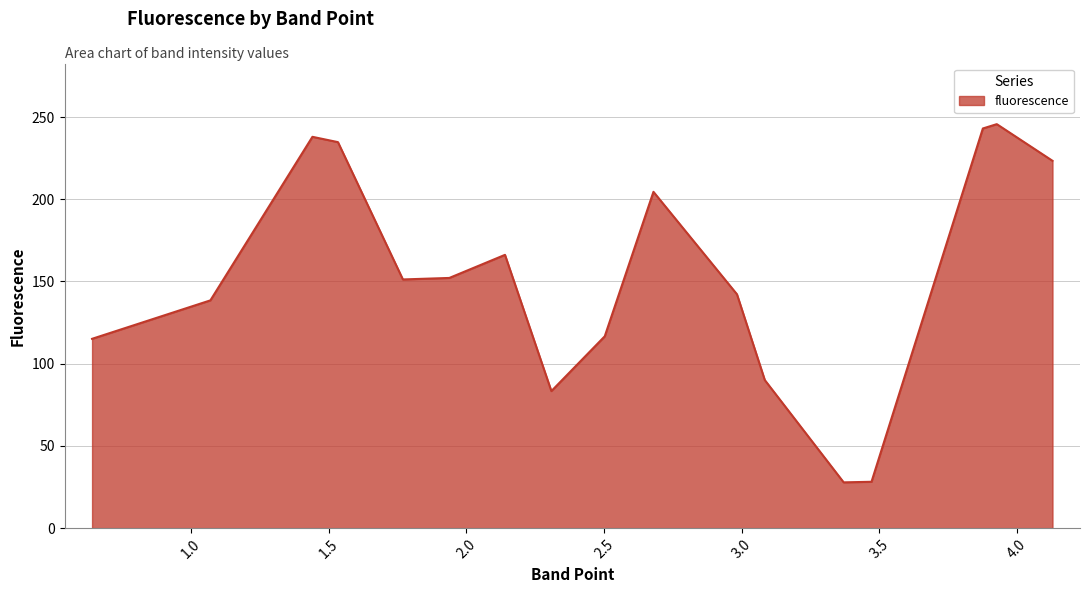

What is the smallest value displayed?

27.8